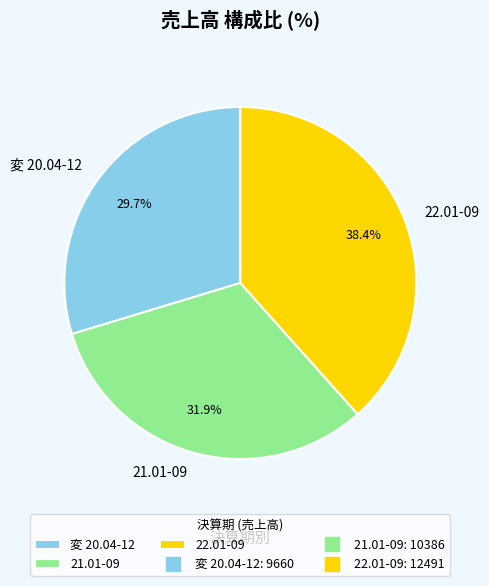

What portion of the pie excludes 変 20.04-12?

70.3%